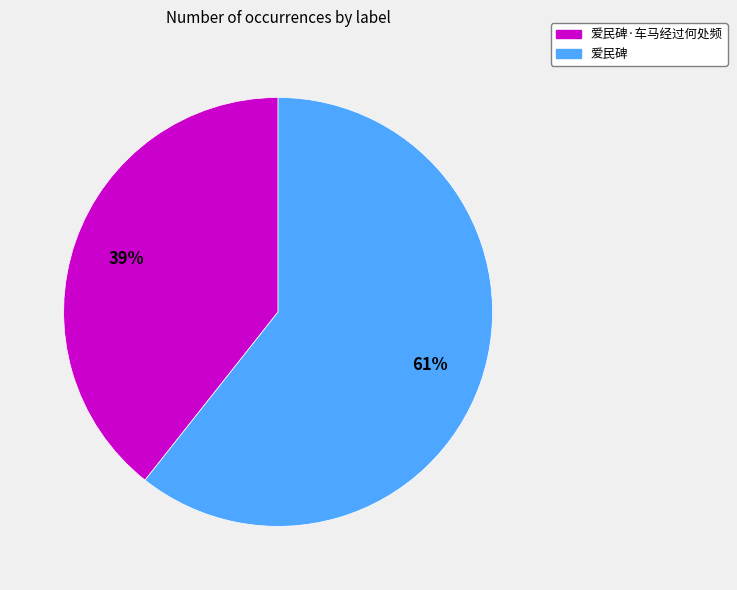

Combined, do 爱民碑·车马经过何处频 and 爱民碑 account for over 50%?

Yes